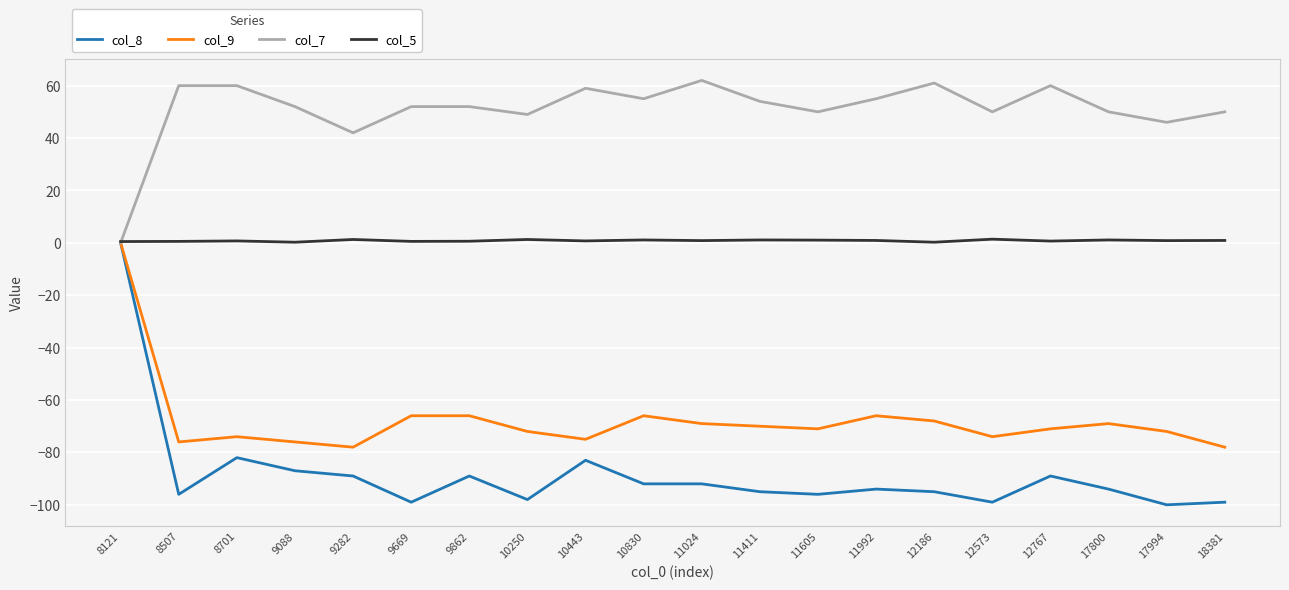

At which label does col_7 reach its minimum?

8121